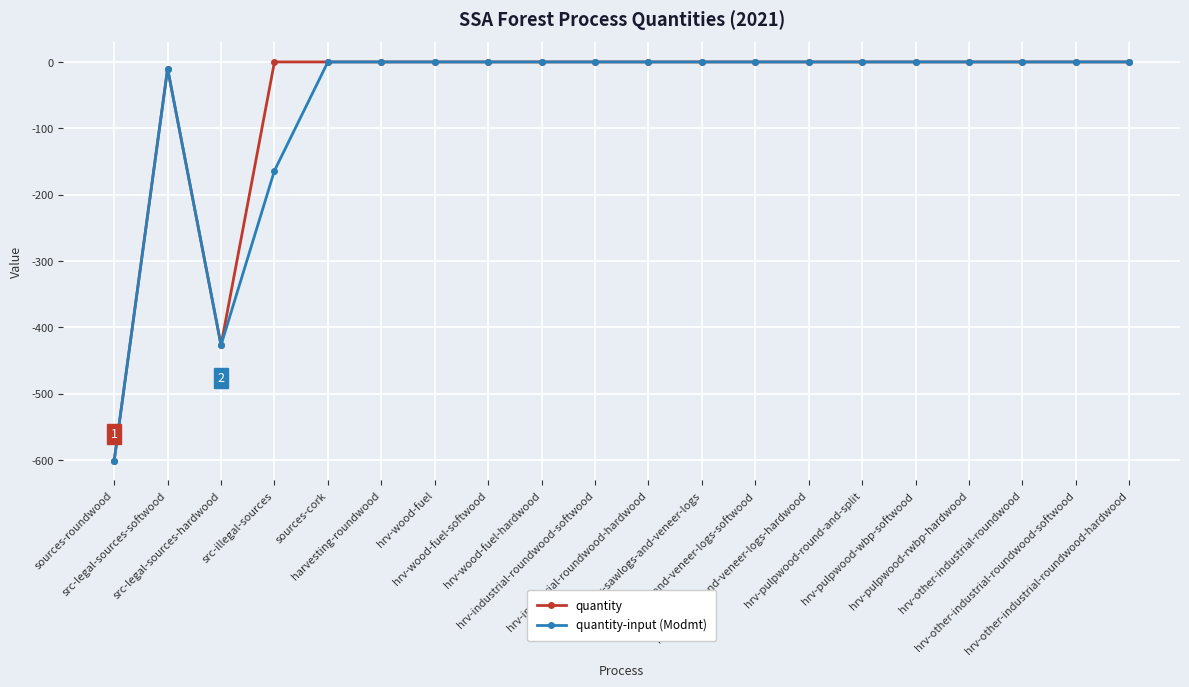

The quantity-input (Modmt) series shows 318.1 at hrv-pulpwood-rwbp-hardwood. True or false?

False